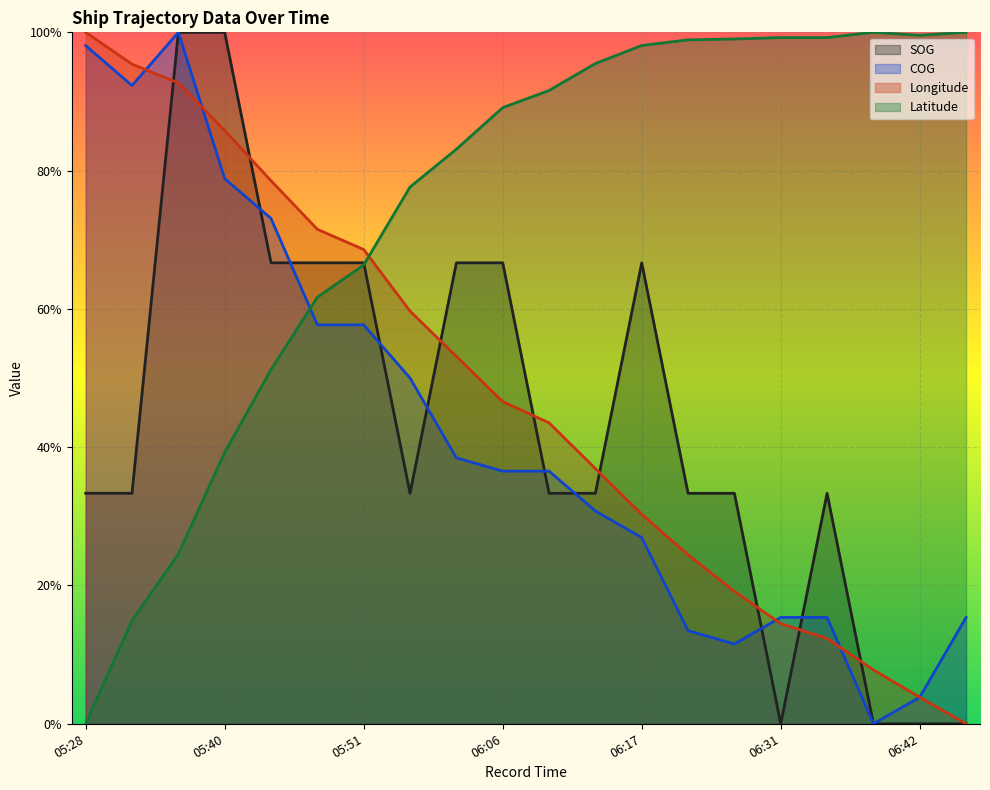

The SOG series shows 0.6 at 05:35. True or false?

False